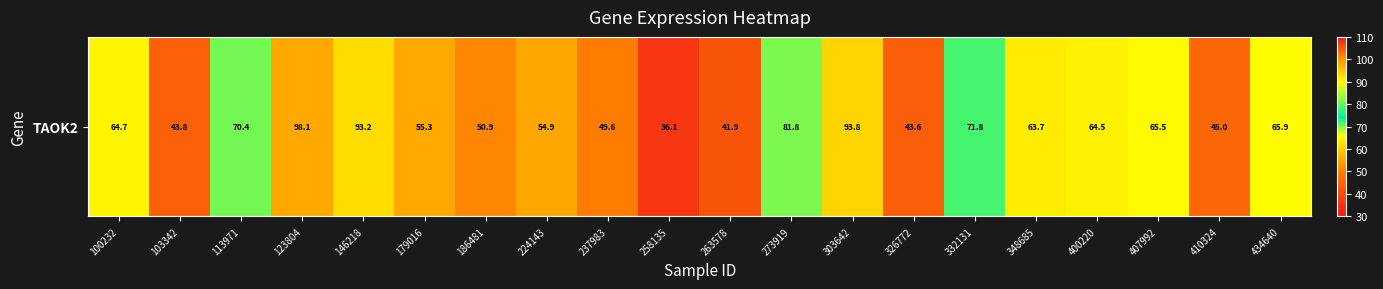

What is the difference between the values at 123804 and 348685?

34.3